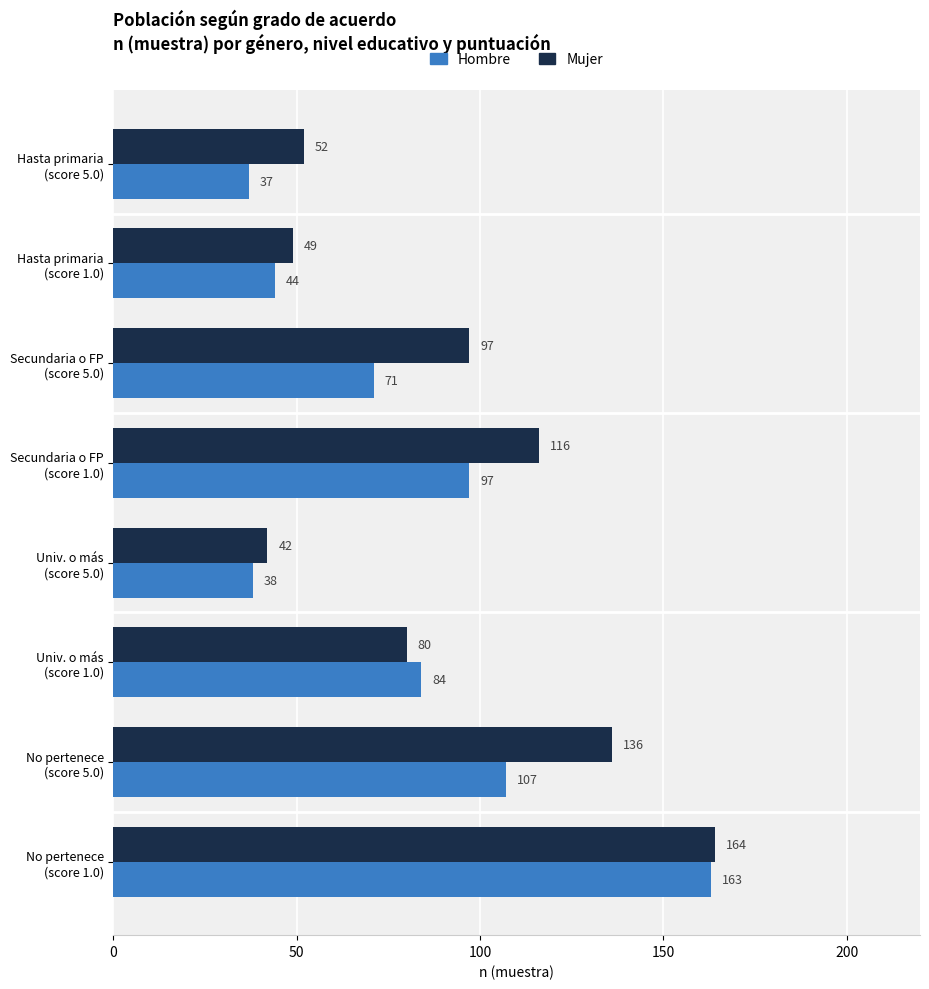

Which series has the largest total across all categories?

Mujer